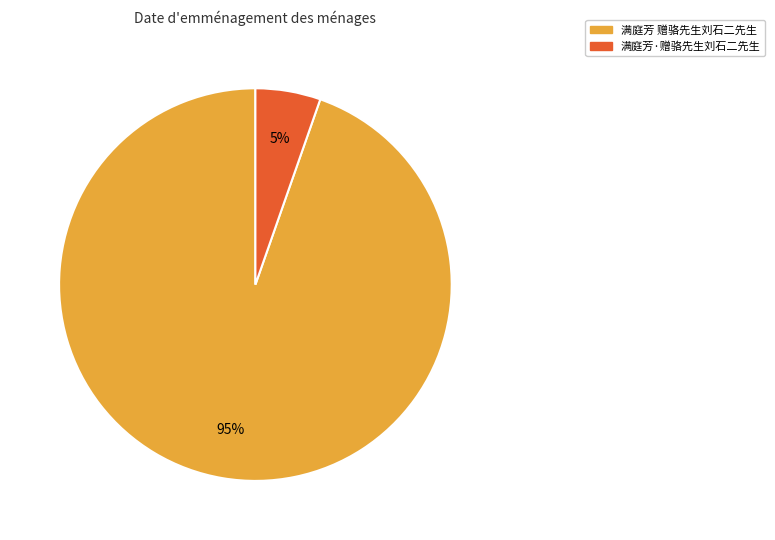

What percentage is the 满庭芳·赠骆先生刘石二先生 slice, to the nearest percent?

5%